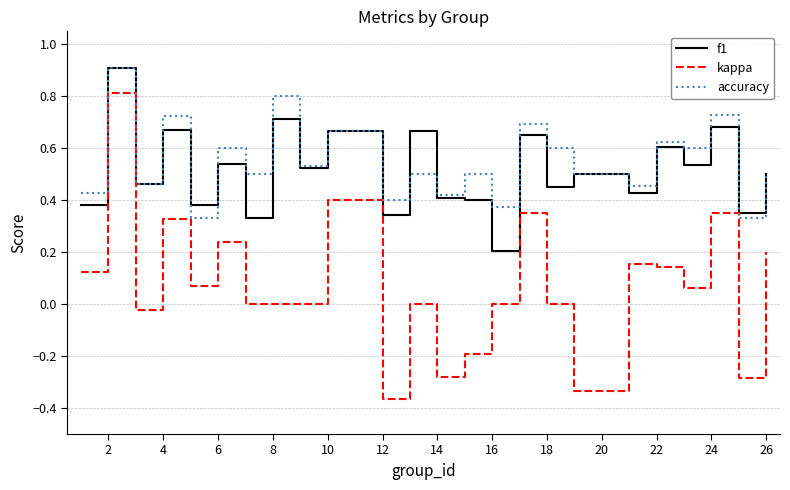

Which series has the widest spread of values?

kappa